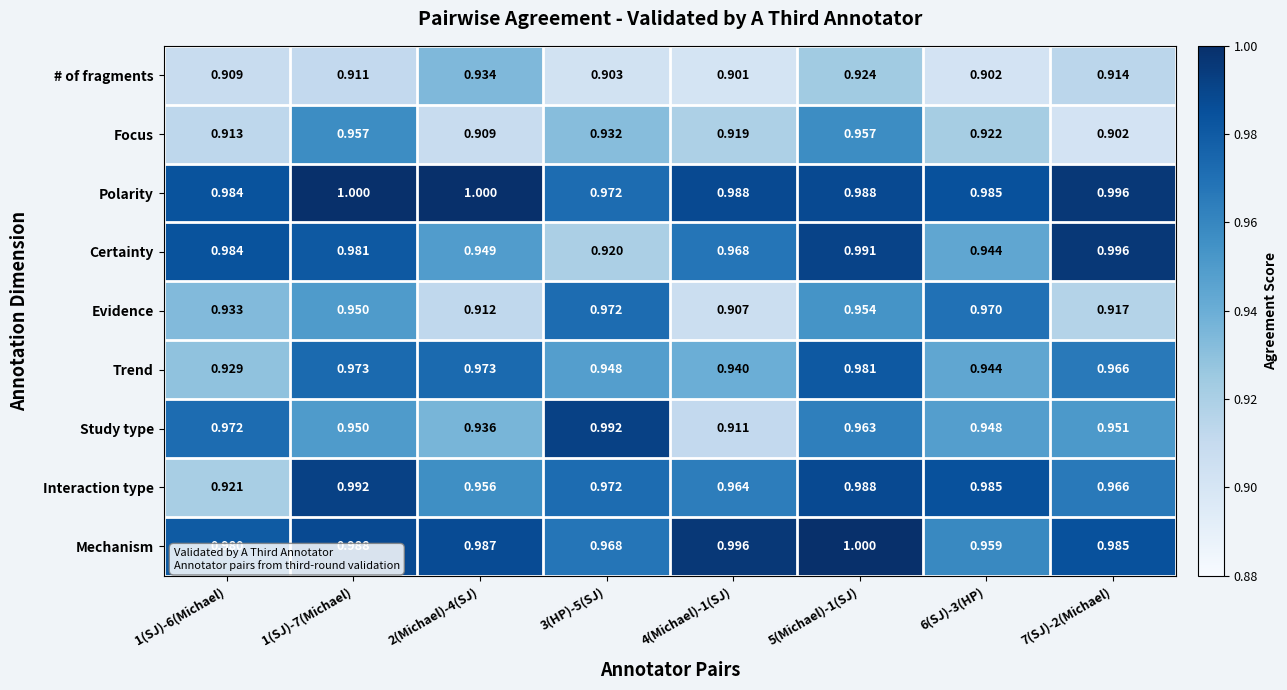

Count the number of categories in the chart.

8